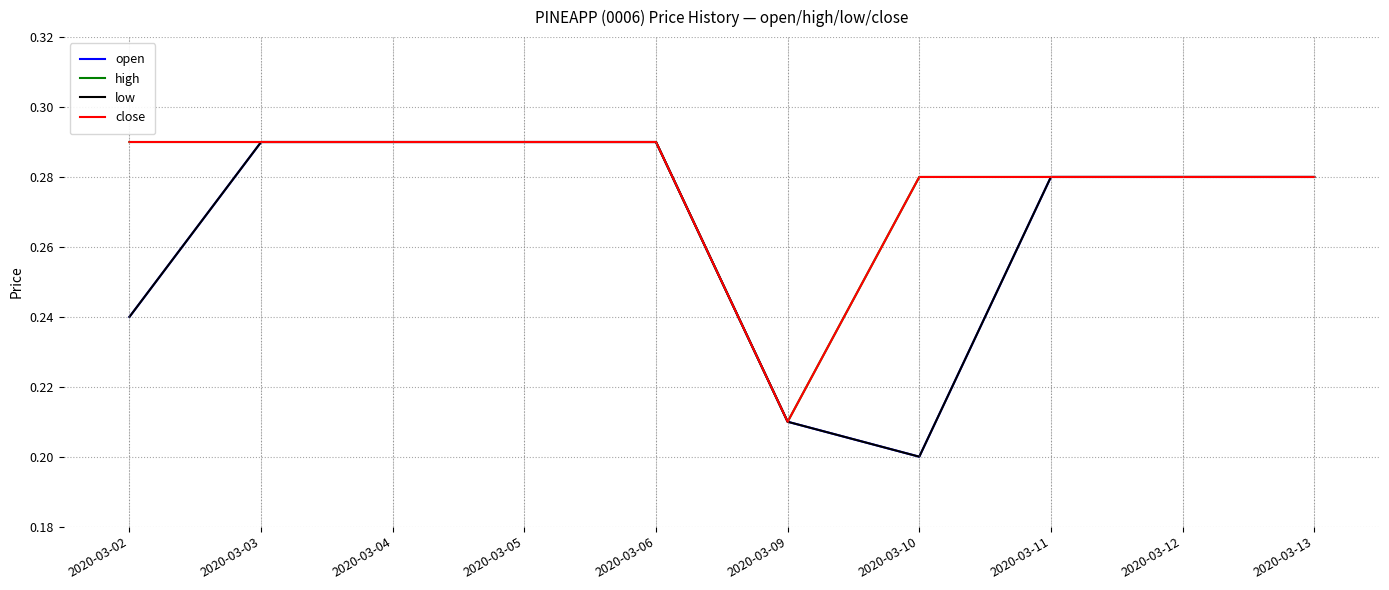

What is the value of the low point at the 8th from the left?

0.3